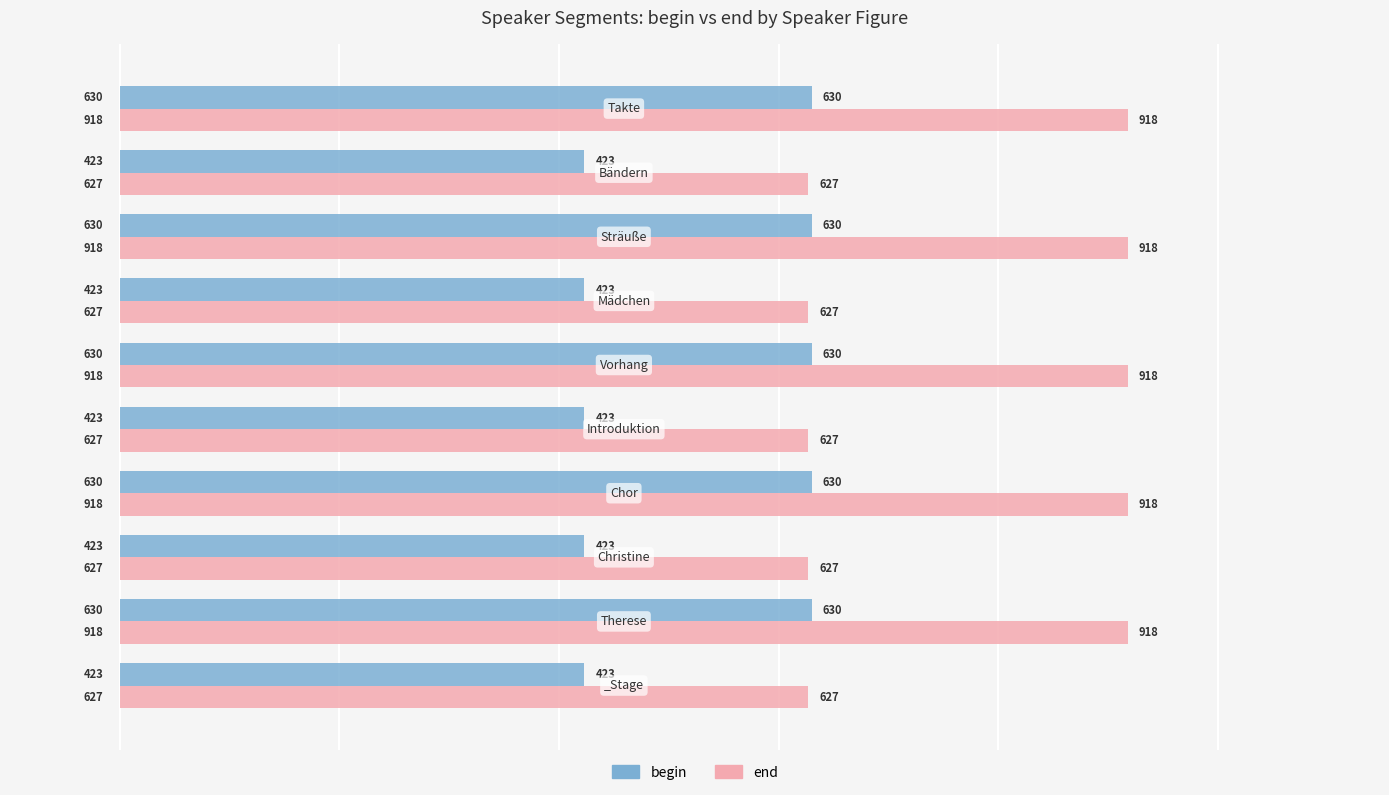

Rank the series by their average value, from highest to lowest.

end, begin